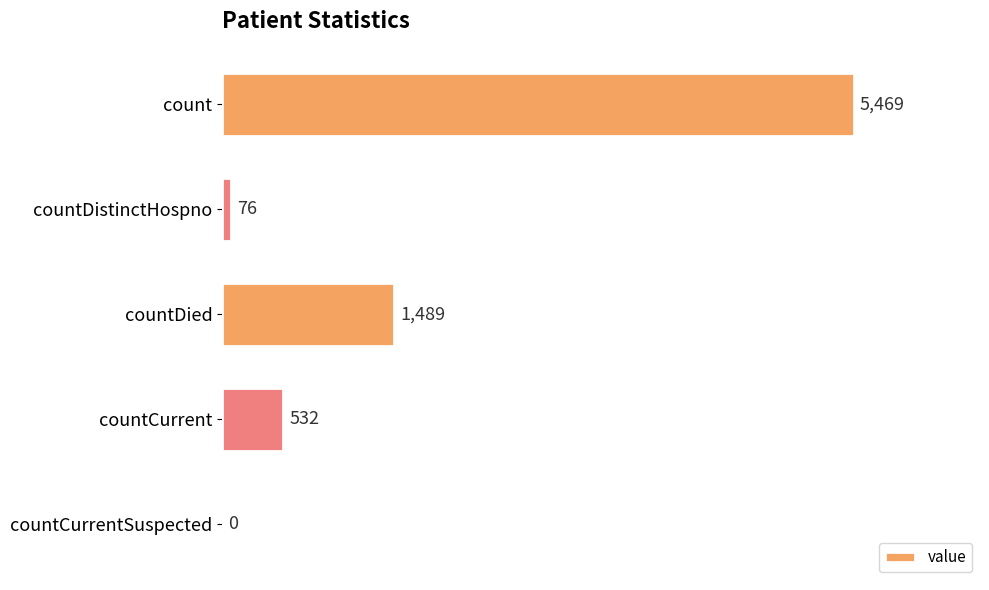

Between countCurrent and countDistinctHospno, which is larger?

countCurrent